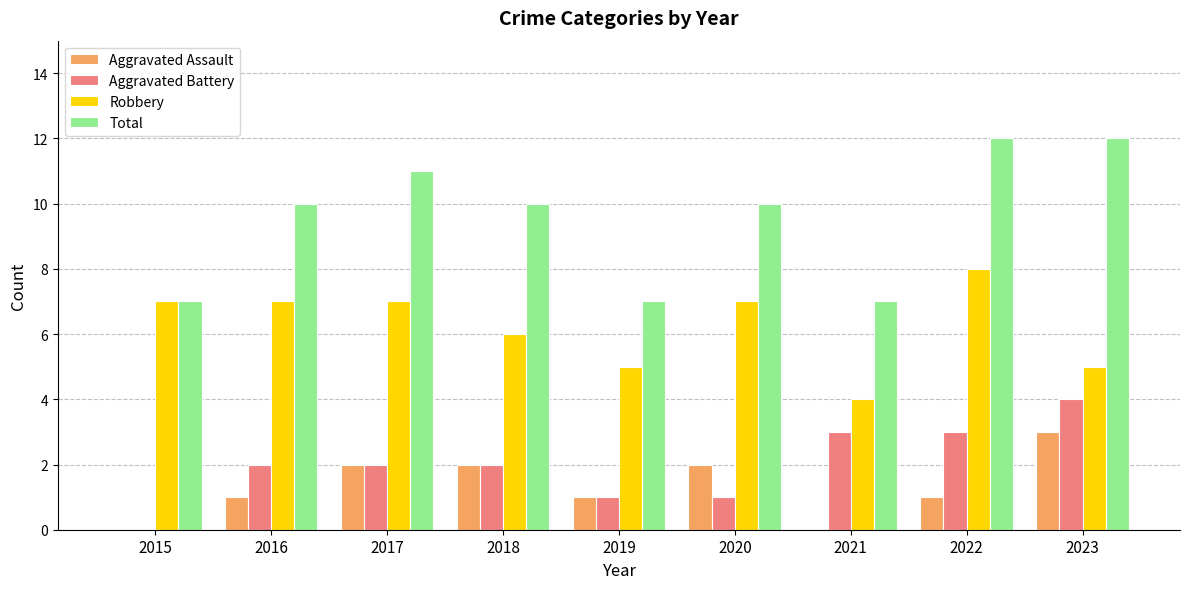

Which series has the largest total across all categories?

Total